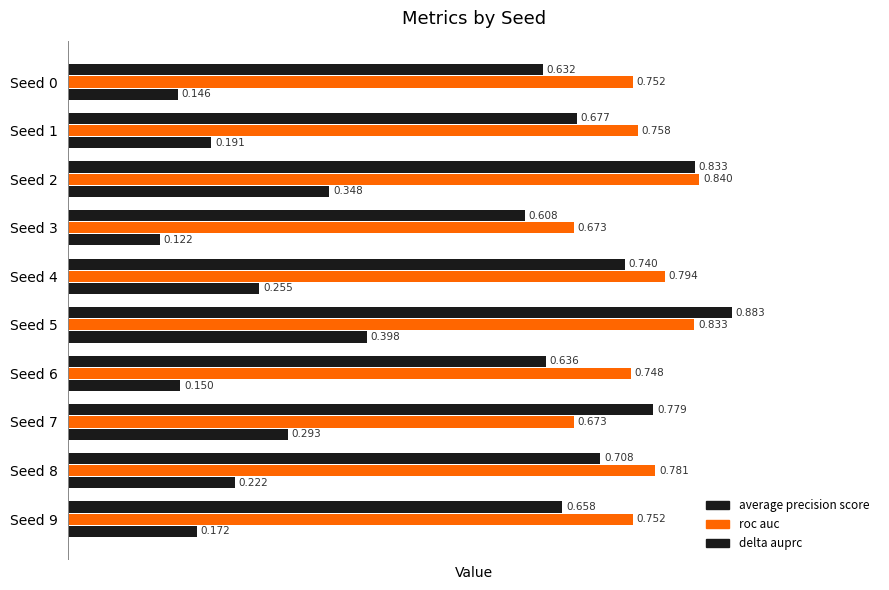

How many data points does each series have?

10